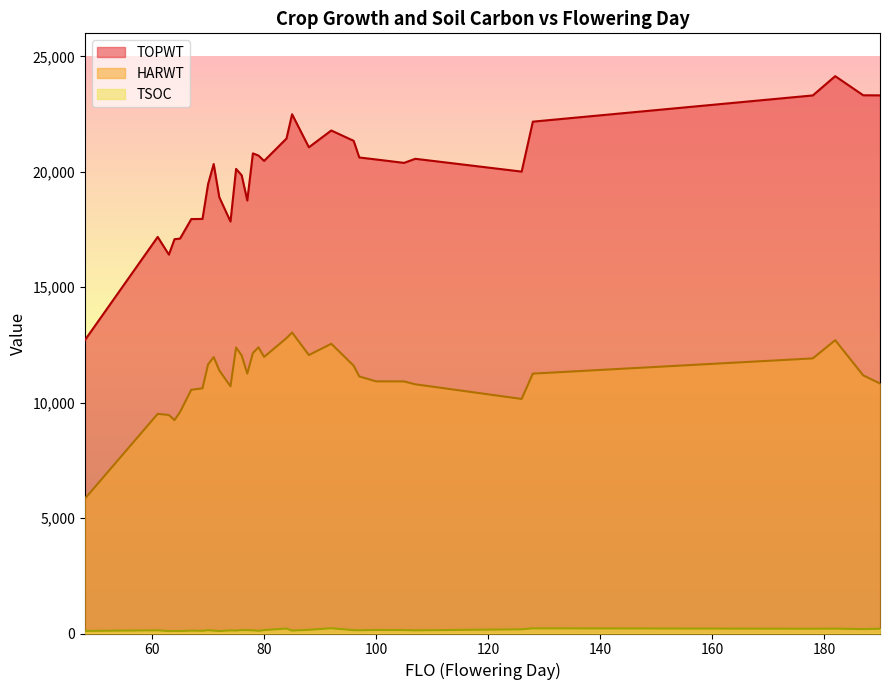

What is the approximate value of TSOC at 70, to the nearest 10?

110